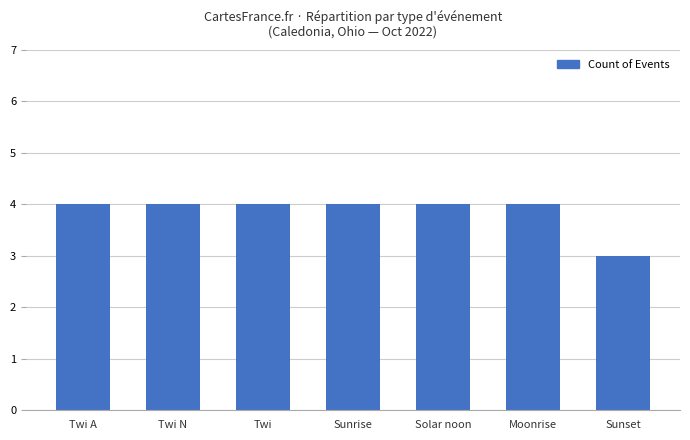

At which category does the chart reach its minimum across all series?

Sunset